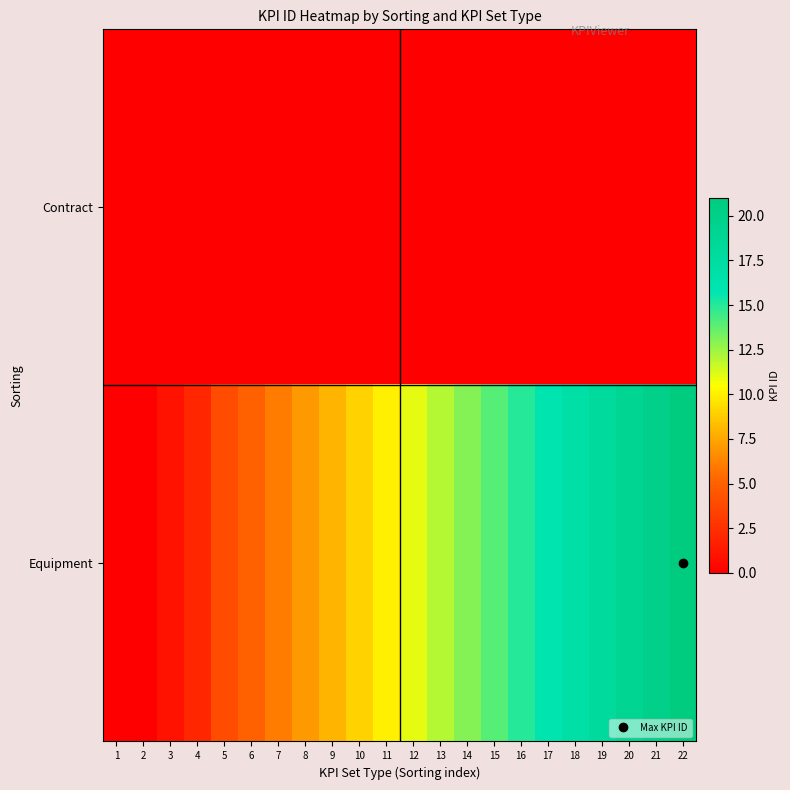

Which has a higher value, 20 or 4?

20